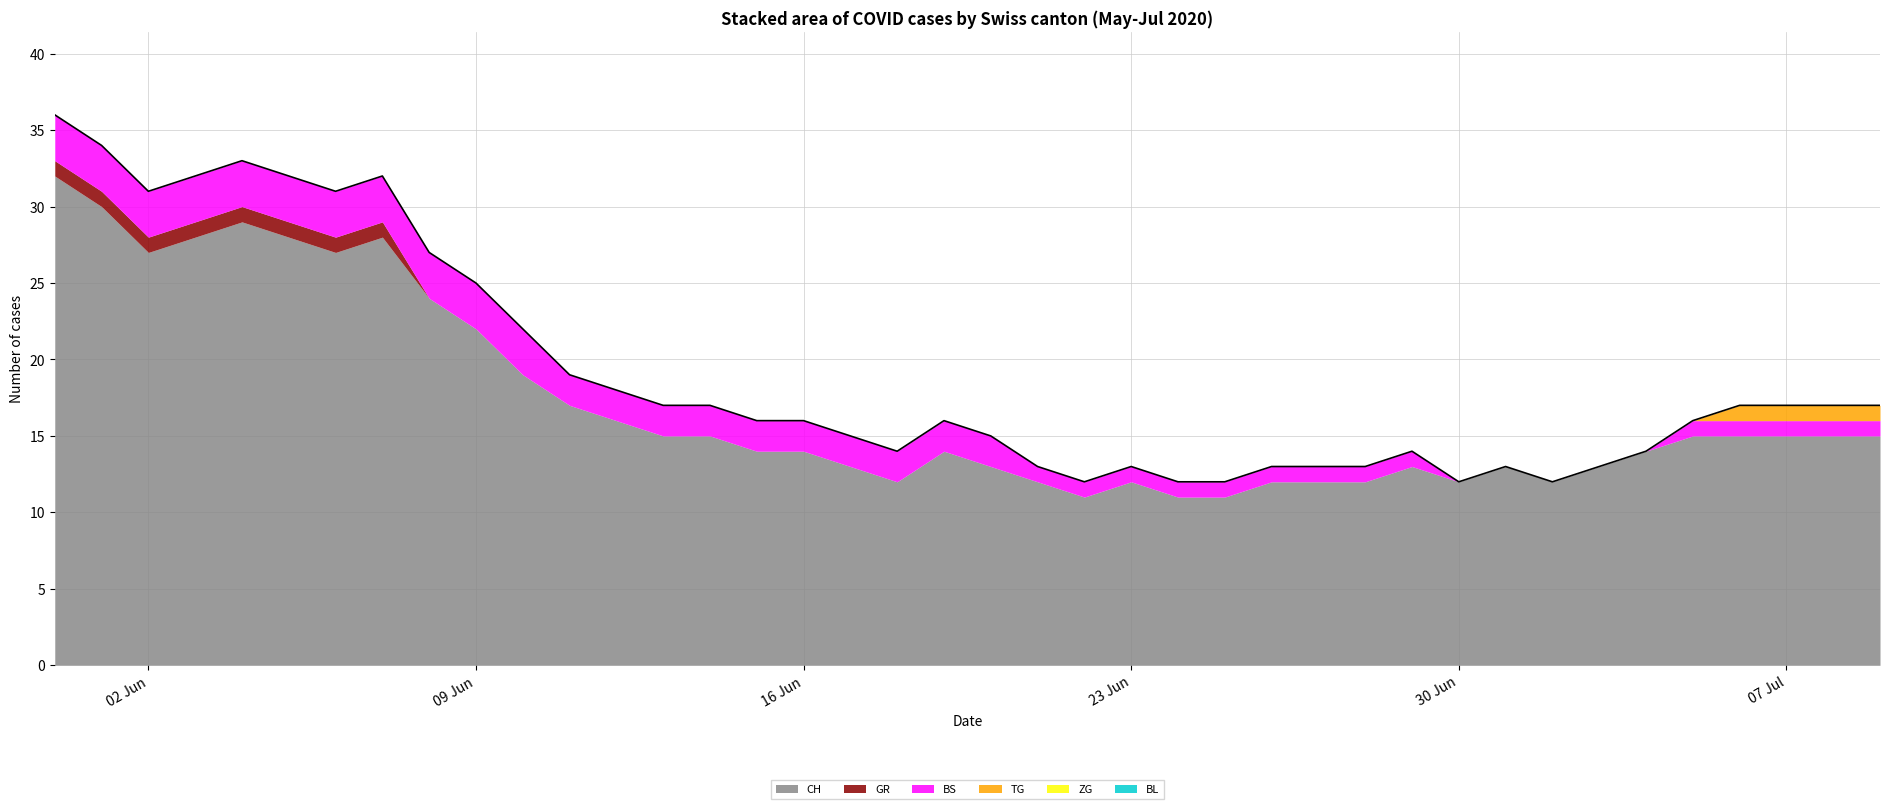

Rank the series at 2020-07-02 from highest to lowest value.

CH, GR, BS, TG, ZG, BL